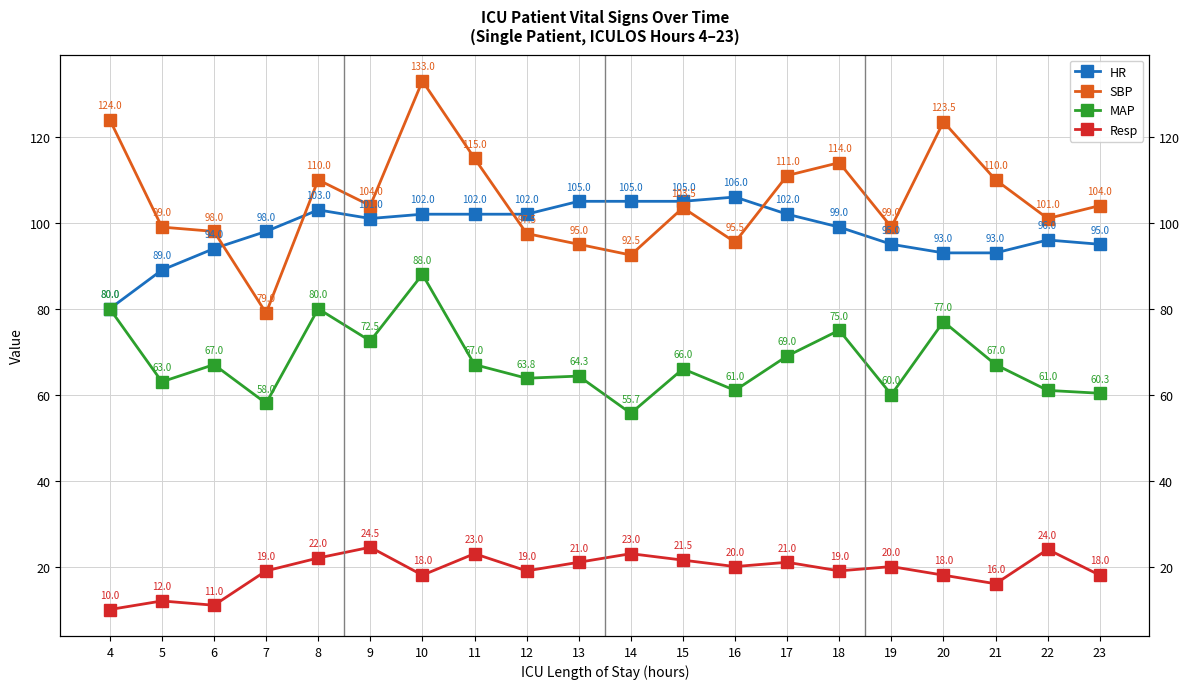

Where is the first local maximum for Resp?

5